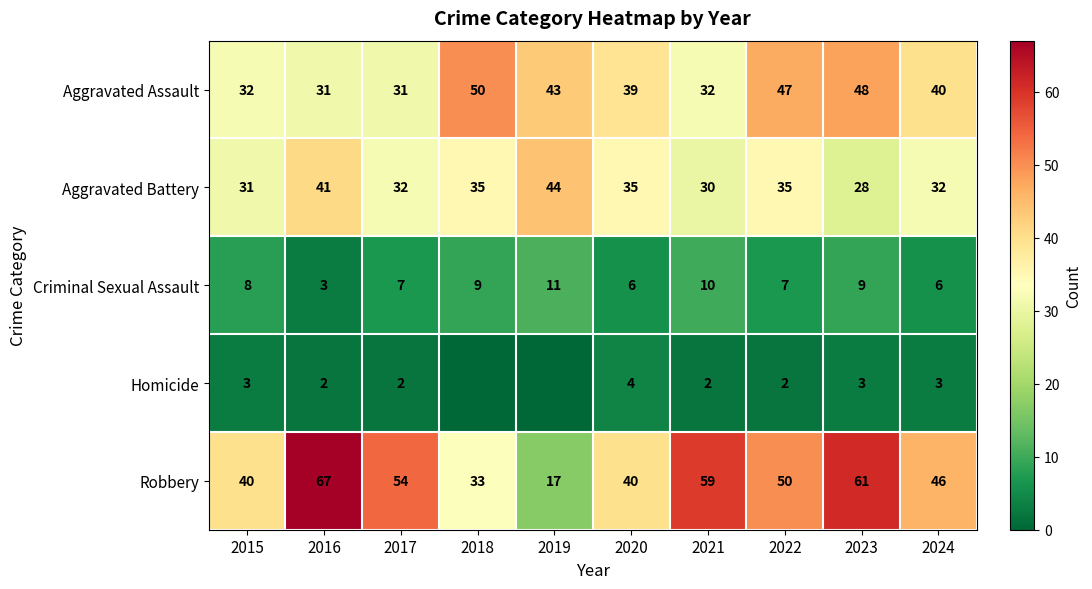

Is the value of Aggravated Assault at 2017 greater than the value of Homicide at 2023?

Yes